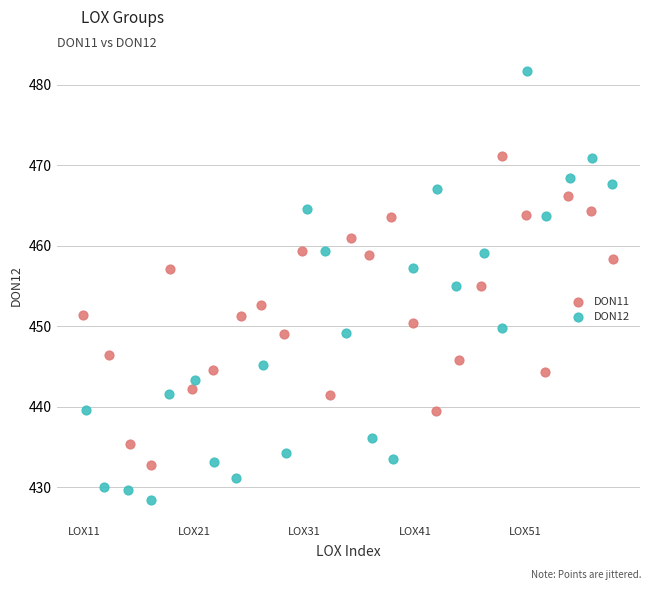

What are all the series names shown in the legend?

DON11, DON12